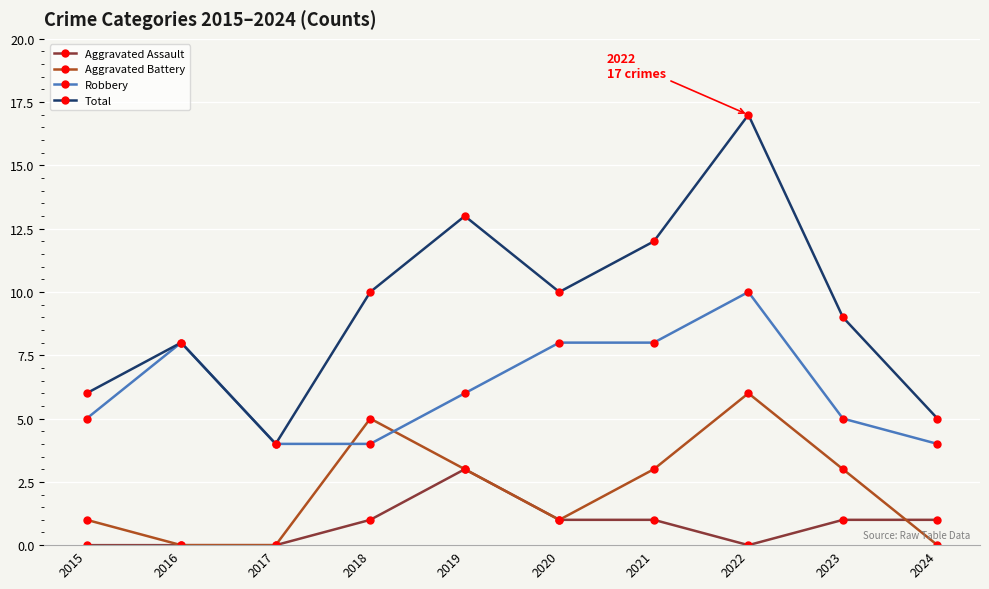

Where is the first local maximum for Total?

2016